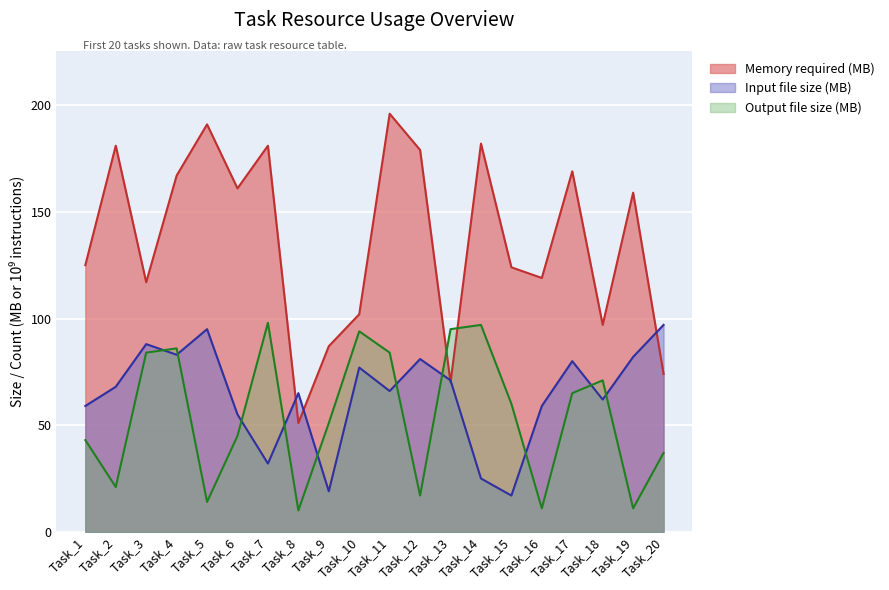

What is the value of the Memory required (MB) point at the 7th from the left?

181